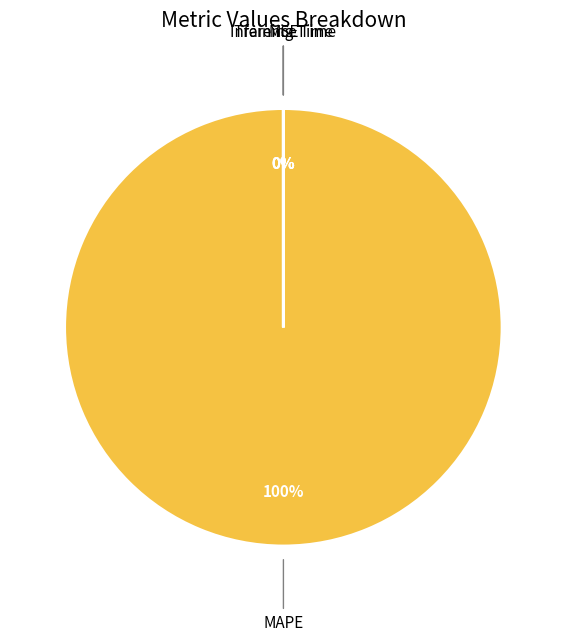

To the nearest percent, what is the difference between the largest and smallest slice percentages?

100%